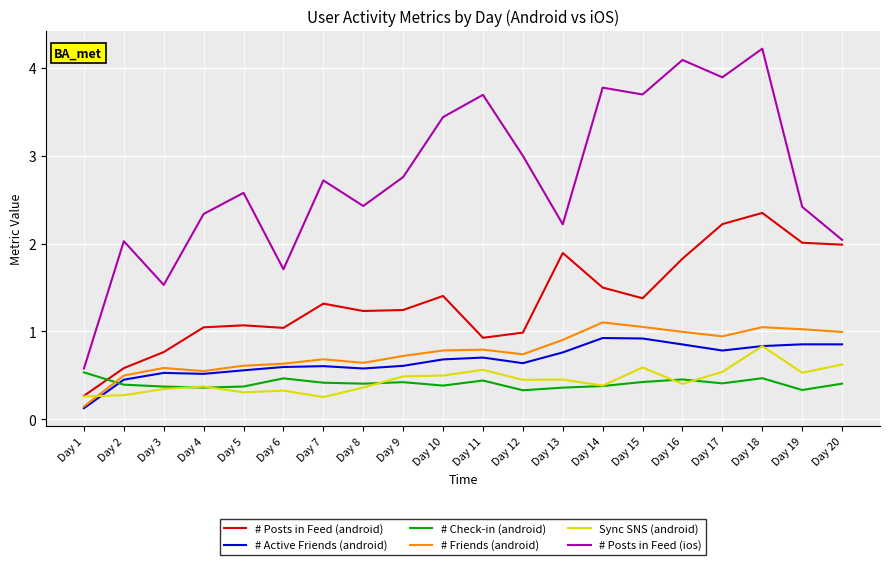

Which series changed the most between Day 5 and Day 19?

# Posts in Feed (android)